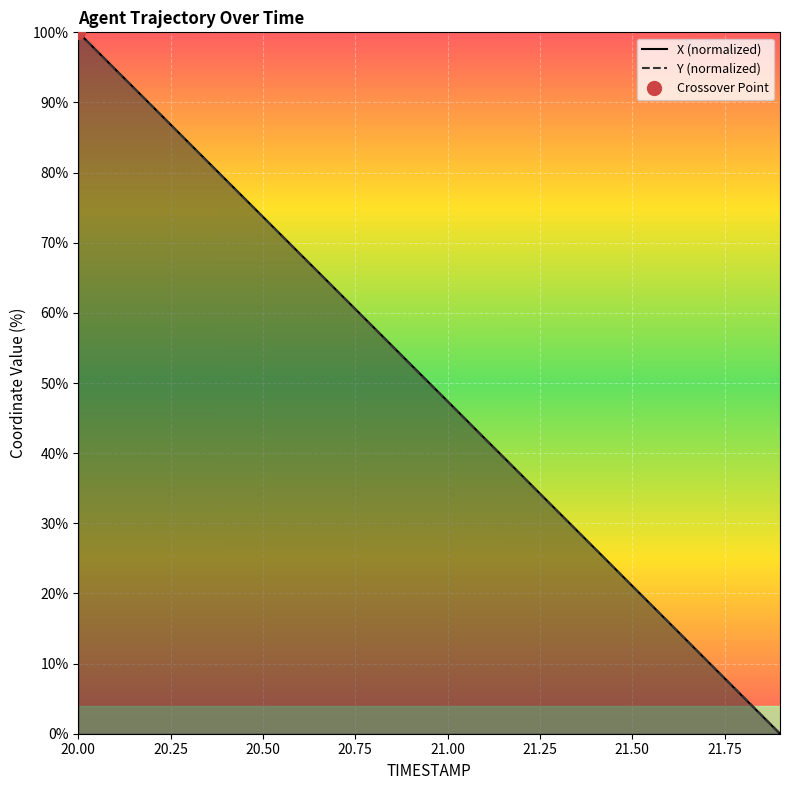

At which label does X (normalized) reach its peak?

20.00